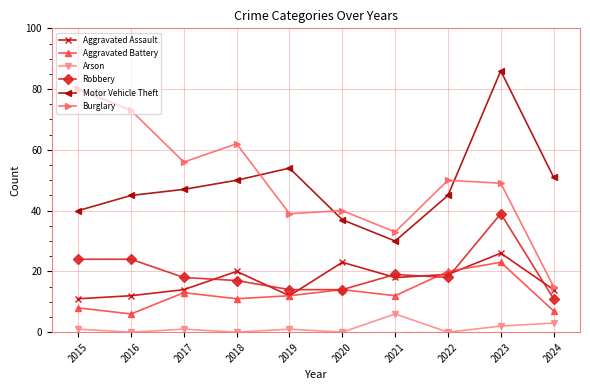

Reading right to left, extract all data points from this chart.

Aggravated Assault: 14	26	19	18	23	12	20	14	12	11
Aggravated Battery: 7	23	20	12	14	12	11	13	6	8
Arson: 3	2	0	6	0	1	0	1	0	1
Robbery: 11	39	18	19	14	14	17	18	24	24
Motor Vehicle Theft: 51	86	45	30	37	54	50	47	45	40
Burglary: 15	49	50	33	40	39	62	56	73	80